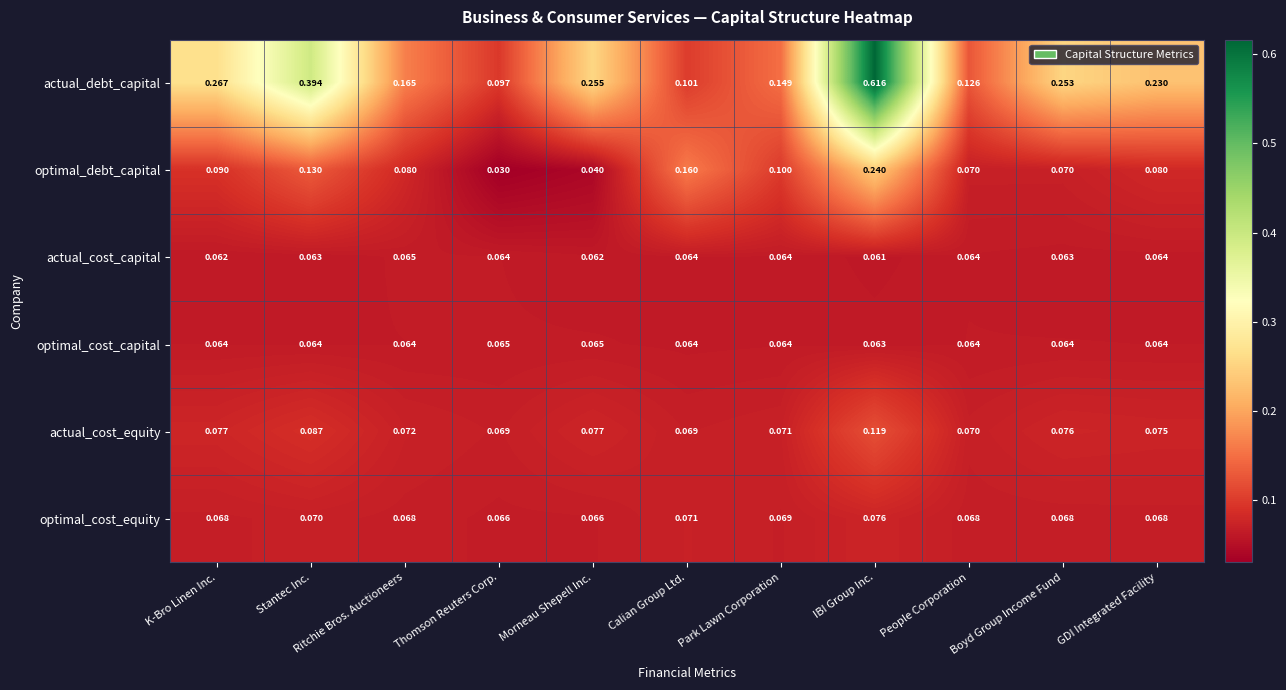

At K-Bro Linen Inc., list the series in order from smallest to largest.

actual_cost_capital, optimal_cost_capital, optimal_cost_equity, actual_cost_equity, optimal_debt_capital, actual_debt_capital